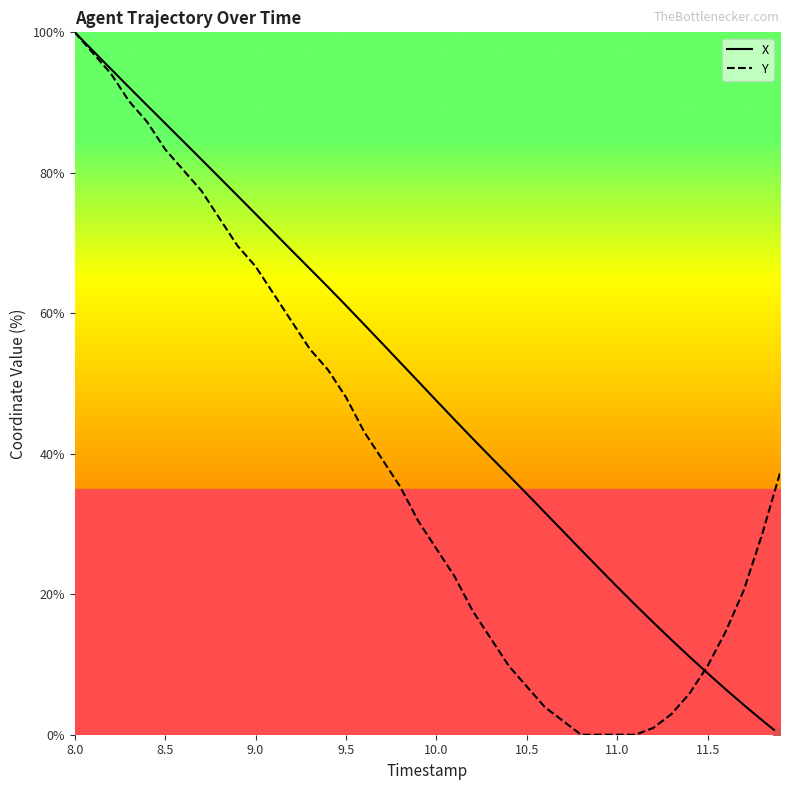

What is the maximum value shown in the chart?

100.0